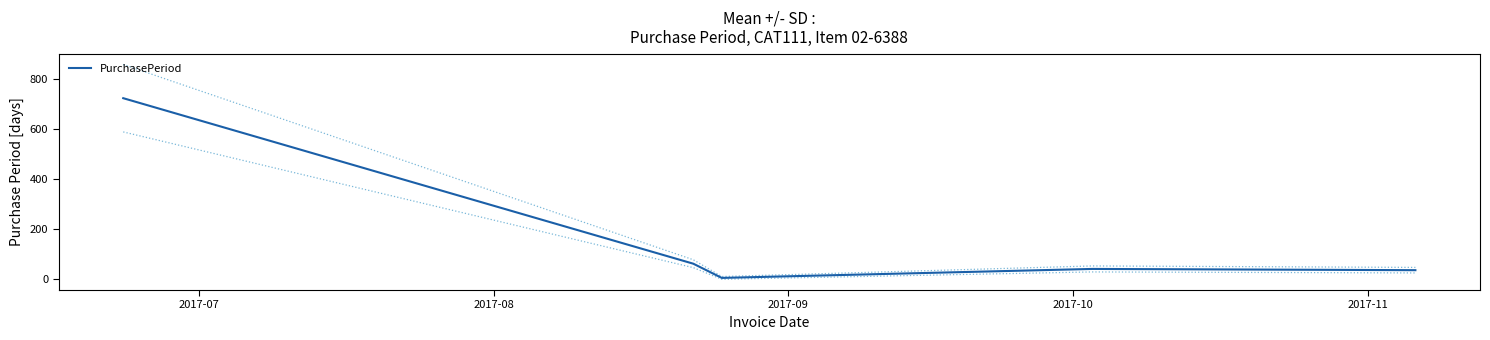

Is it true that the value at 2017-09 is 2?

False